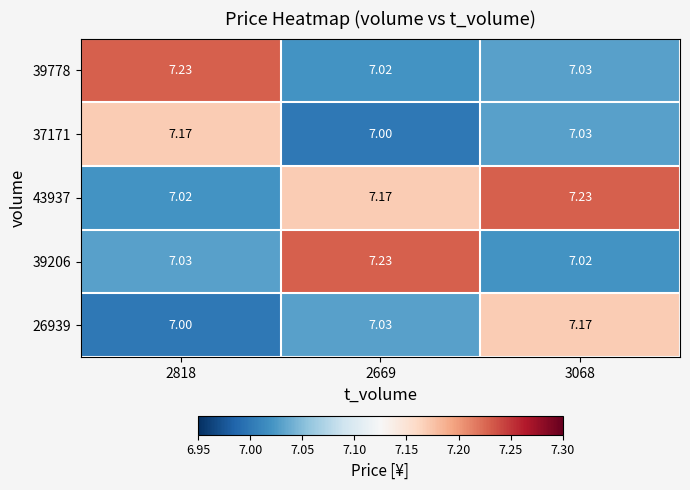

At how many categories does at least one series exceed 7?

3